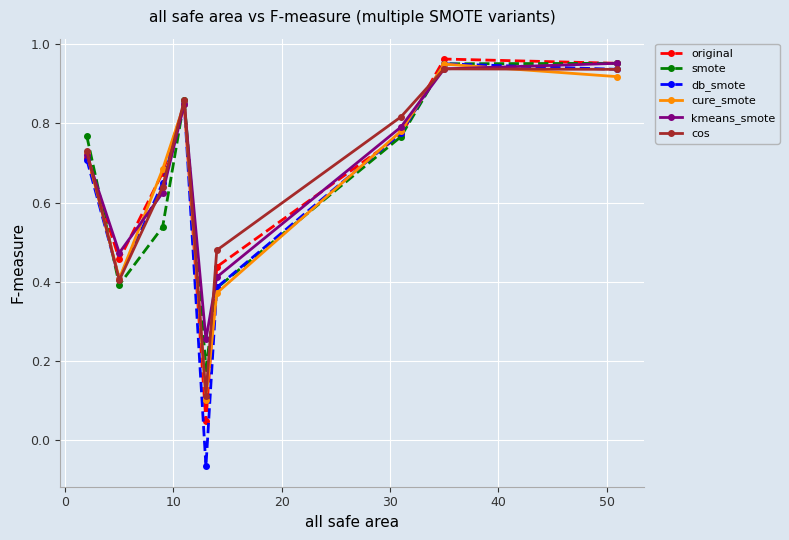

What are all the series names shown in the legend?

original, smote, db_smote, cure_smote, kmeans_smote, cos